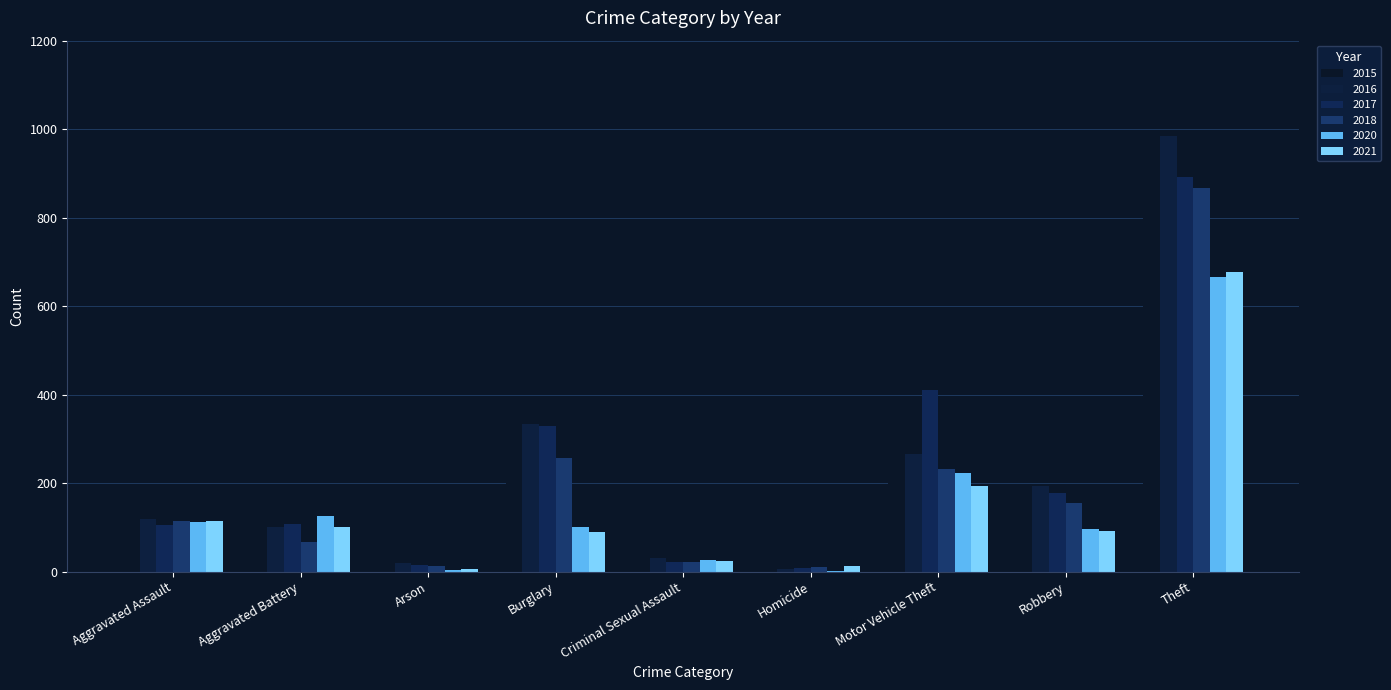

Which has a higher value, Arson or Motor Vehicle Theft?

Motor Vehicle Theft